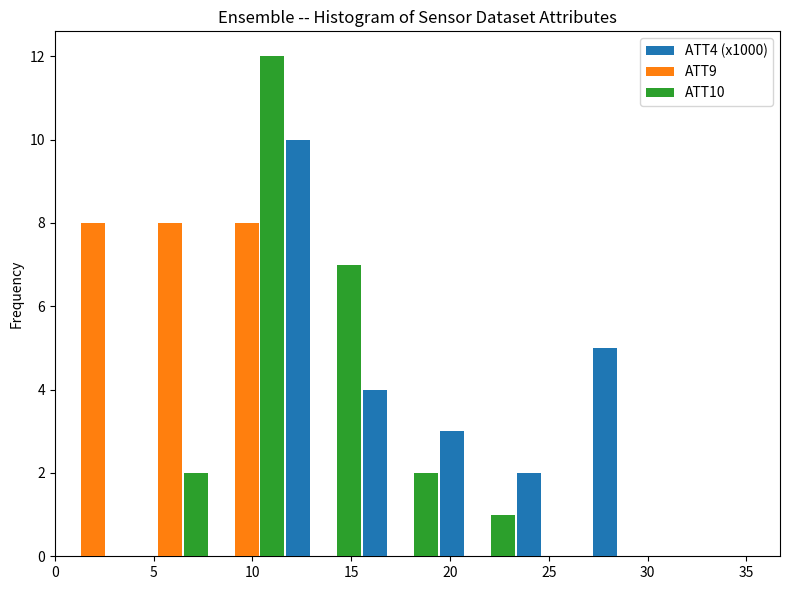

Reading left to right, transcribe this chart: for each range on the x-axis, give the height of each series' bar. Neither the bar edges nor the heights are printed on the chart, so give them approximately, as read against the axes.

0.0 to 4.0: ATT4 (x1000)=0	ATT9=8	ATT10=0
4.0 to 8.0: ATT4 (x1000)=0	ATT9=8	ATT10=2
8.0 to 11.5: ATT4 (x1000)=0	ATT9=8	ATT10=12
11.5 to 15.5: ATT4 (x1000)=10	ATT9=0	ATT10=7
15.5 to 19.5: ATT4 (x1000)=4	ATT9=0	ATT10=2
19.5 to 23.5: ATT4 (x1000)=3	ATT9=0	ATT10=1
23.5 to 27.0: ATT4 (x1000)=2	ATT9=0	ATT10=0
27.0 to 31.0: ATT4 (x1000)=5	ATT9=0	ATT10=0
31.0 to 35.0: ATT4 (x1000)=0	ATT9=0	ATT10=0